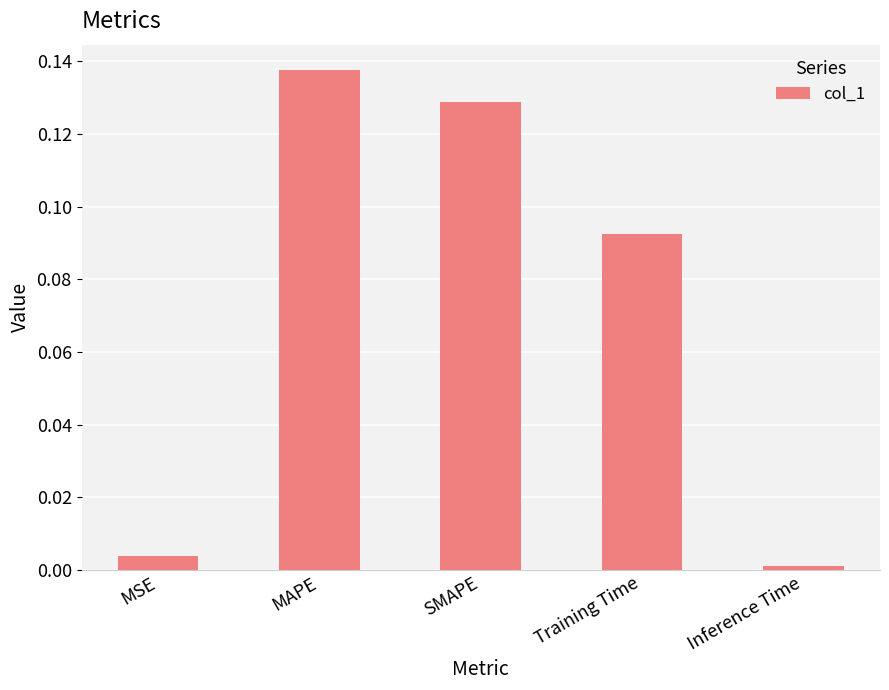

What is the change in value from SMAPE to Inference Time?

-0.1